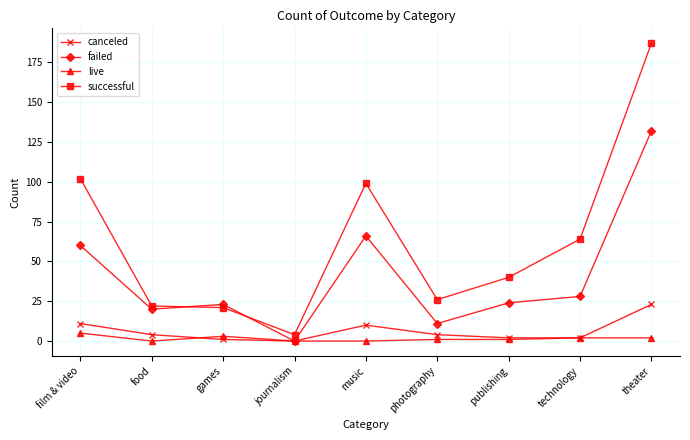

In successful, how many points are higher than both neighbors (excluding endpoints)?

1